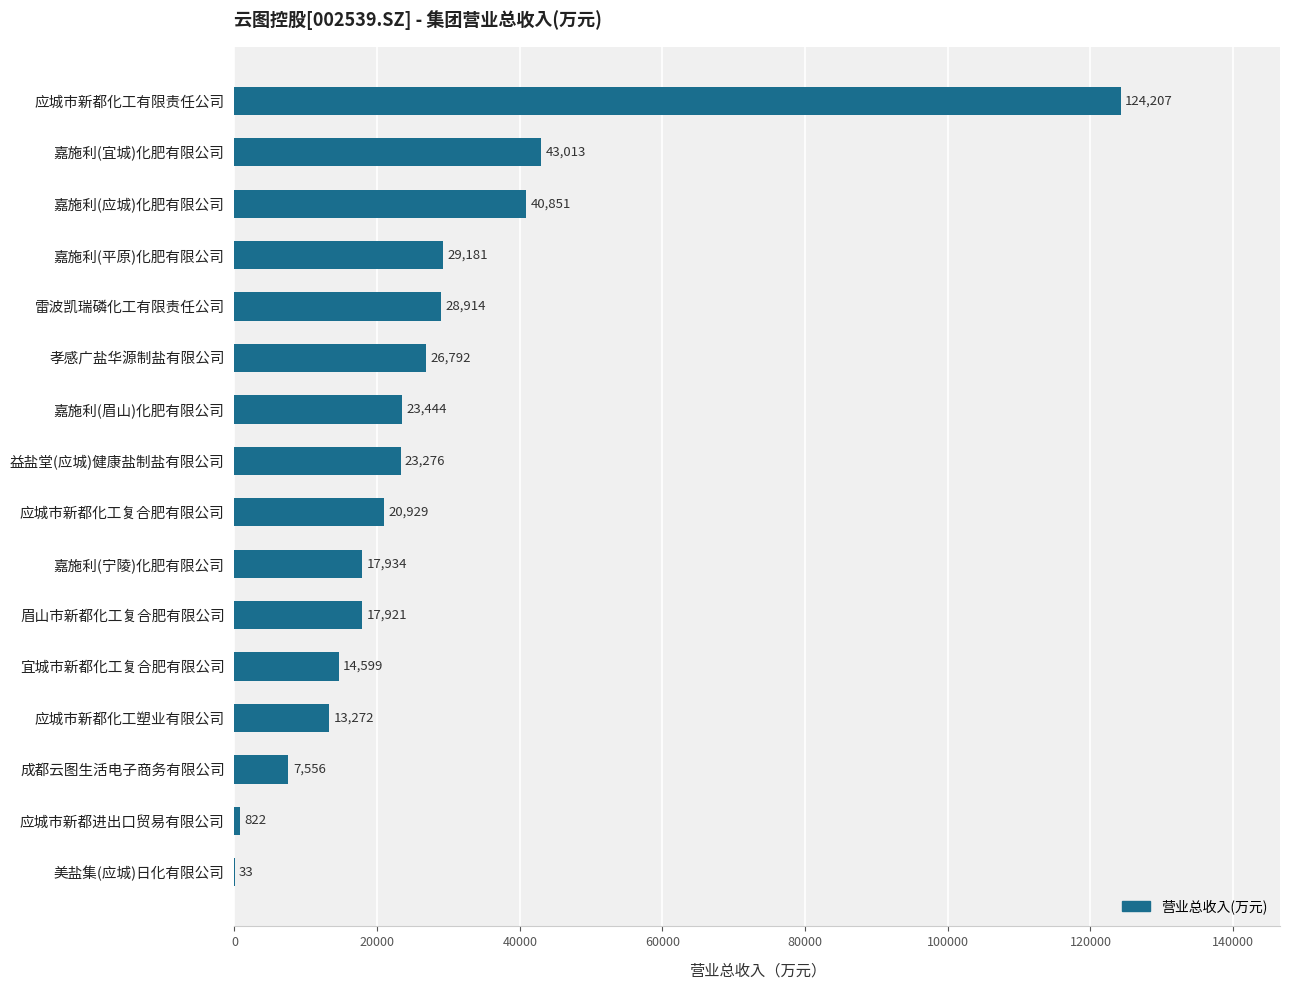

At which label is the value closest to 62120?

嘉施利(宜城)化肥有限公司